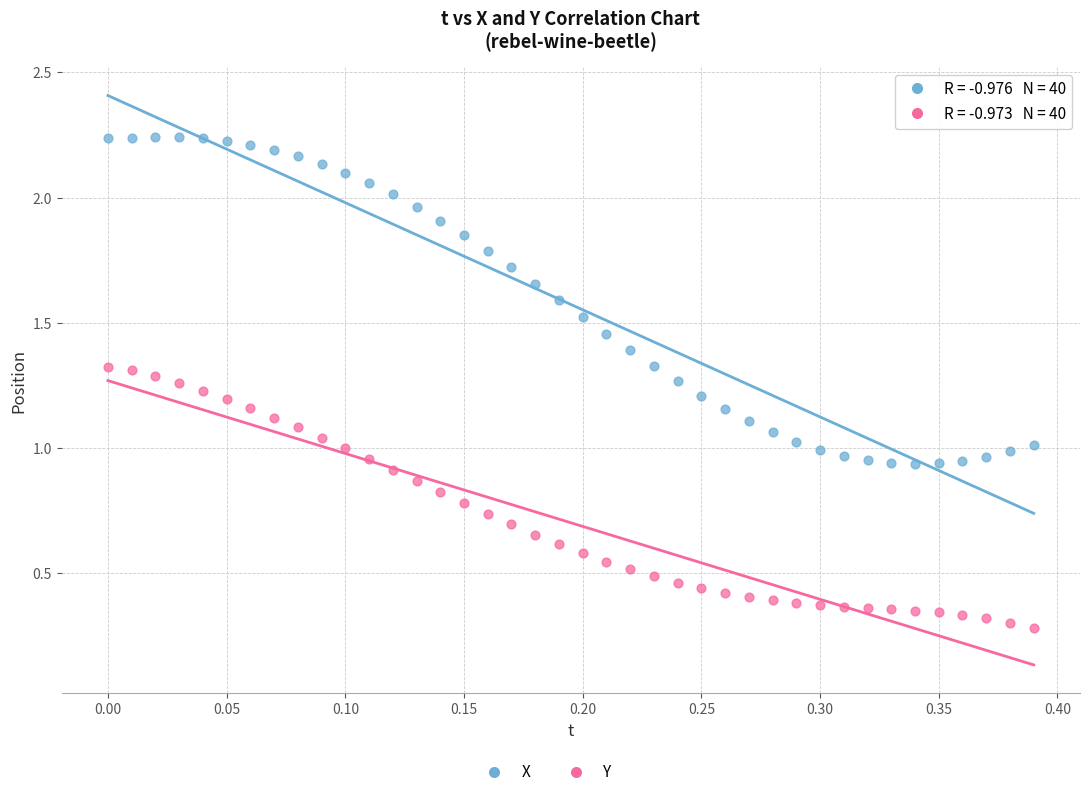

Which series has the widest spread of Y values?

X